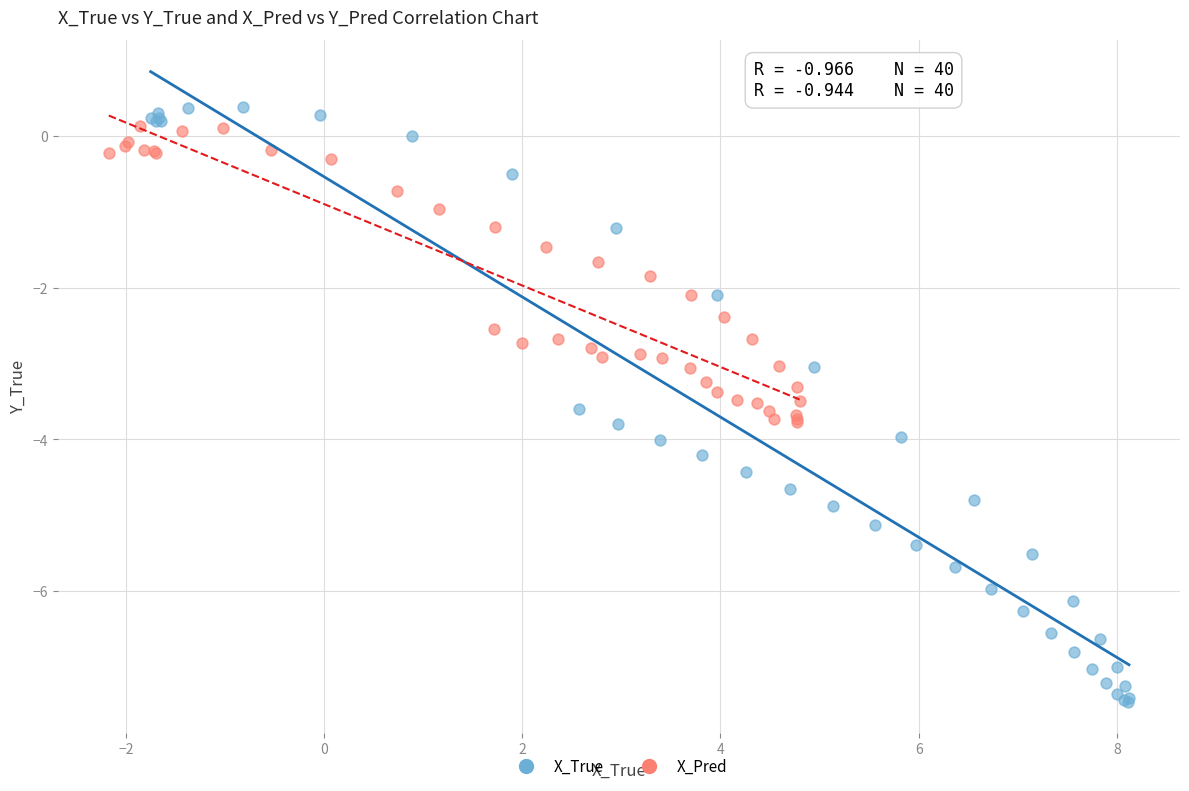

Which series has the widest spread of Y values?

X_True